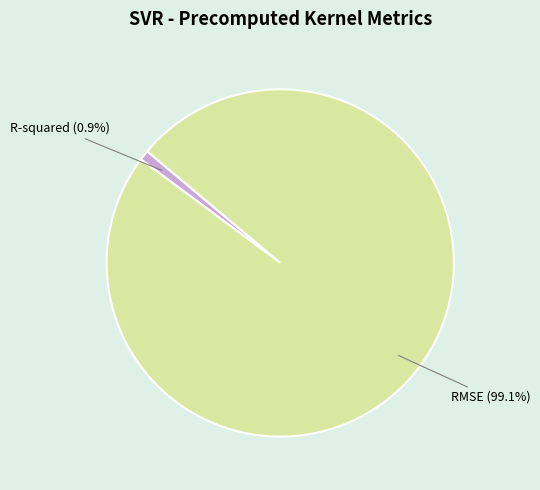

To the nearest percent, what portion does R-squared represent?

1%